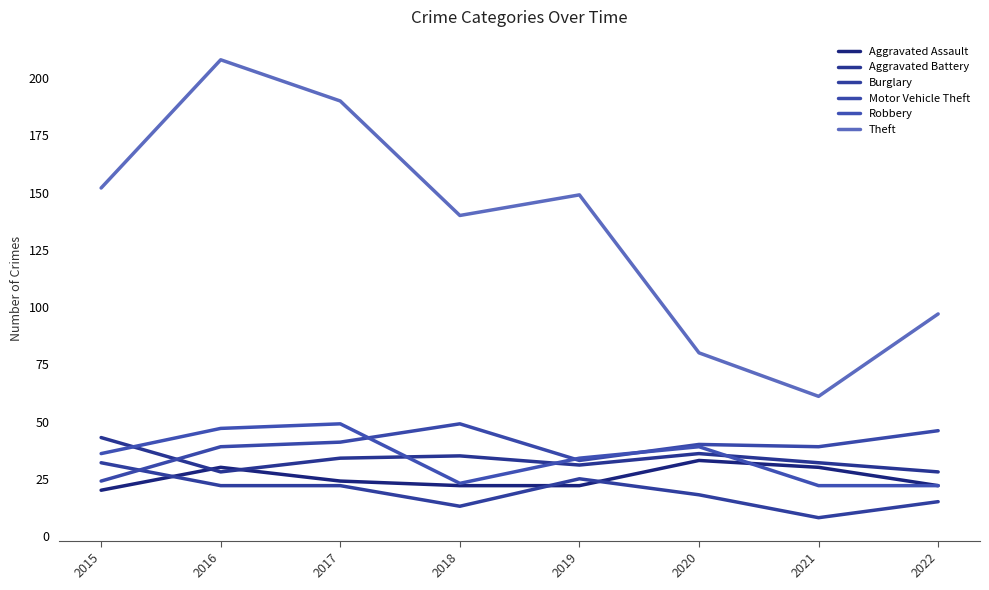

True or false: Theft has more than 2 interior local peaks.

False